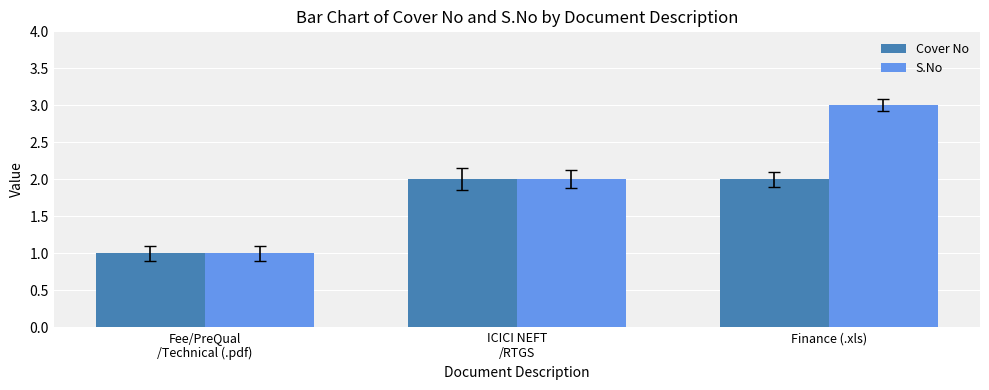

List the series in order of their overall mean, highest first.

S.No, Cover No